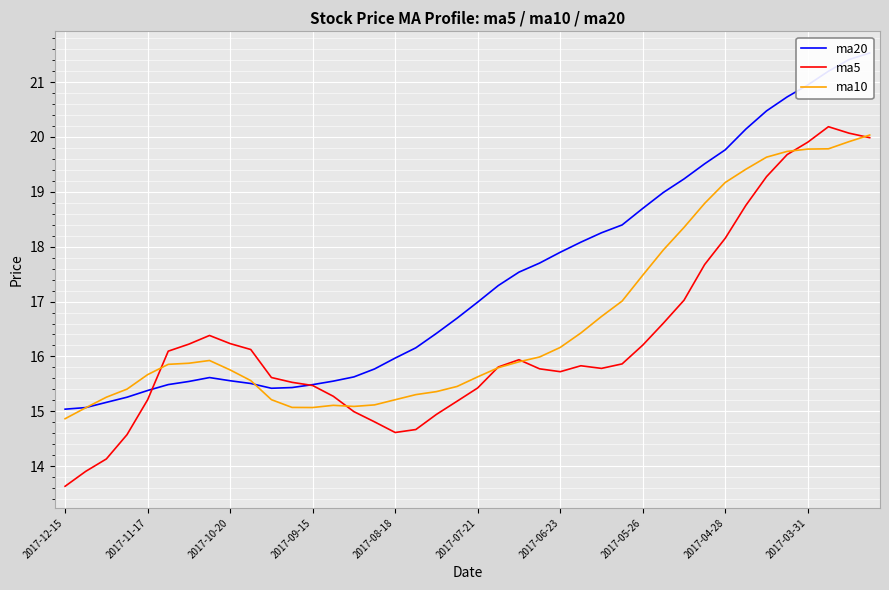

What is the highest value of the ma5 series?

20.2